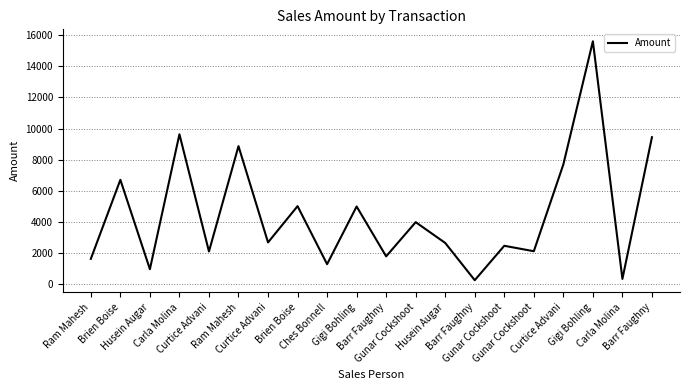

Does the chart display data point markers on the line(s)?

No